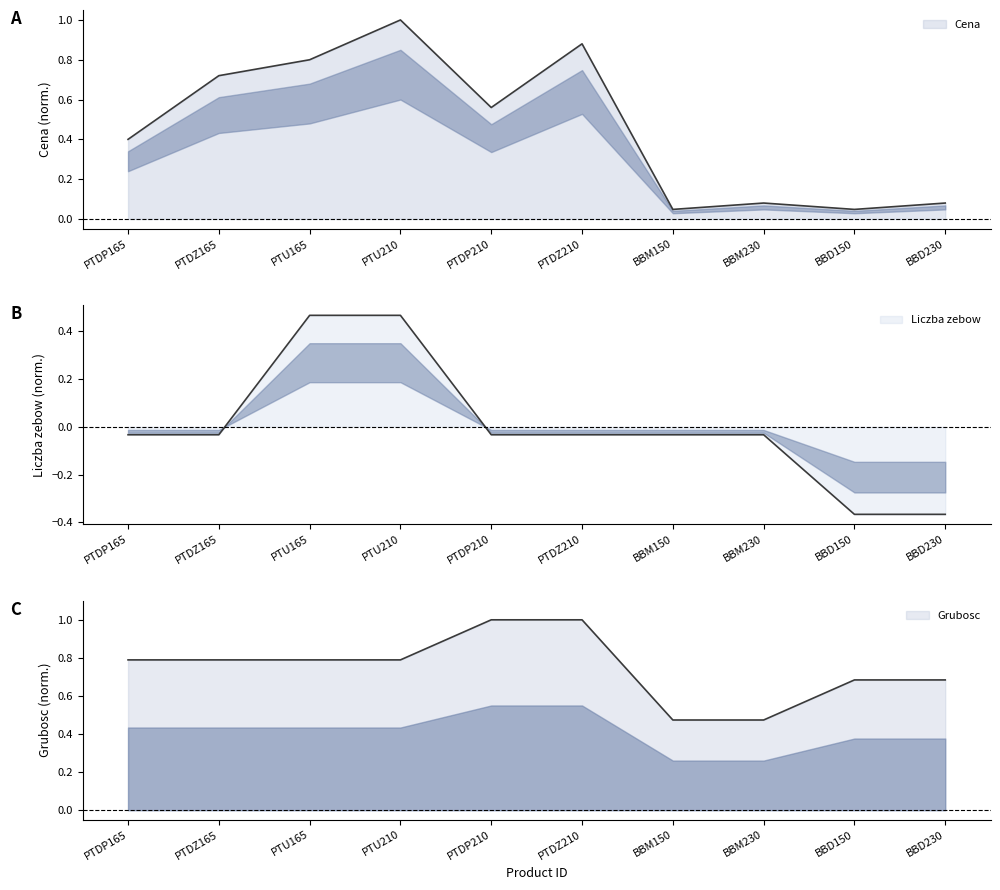

How many interior local valleys does the Cena series have?

3